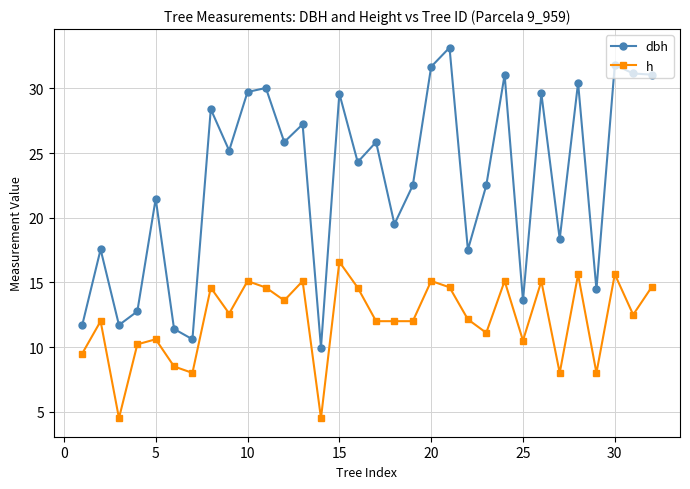

List the series in order of their overall mean, highest first.

dbh, h